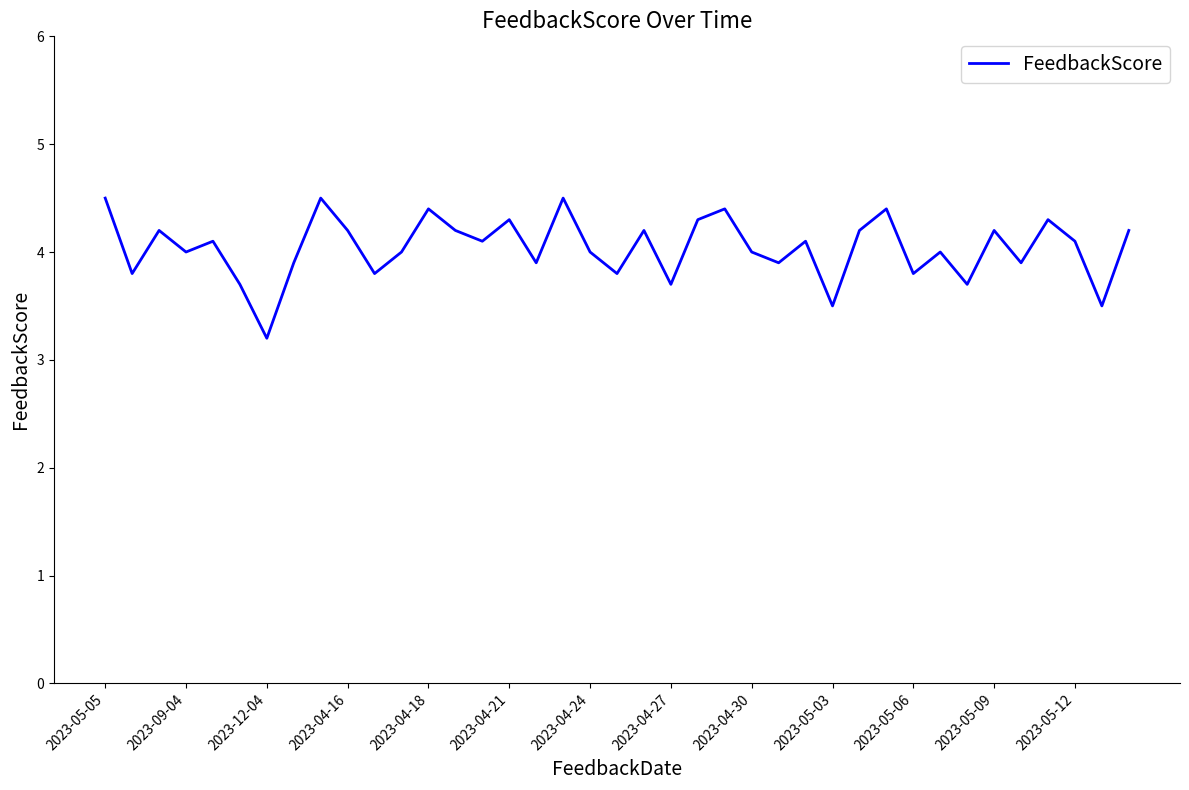

What is the difference between the maximum and minimum values?

1.3